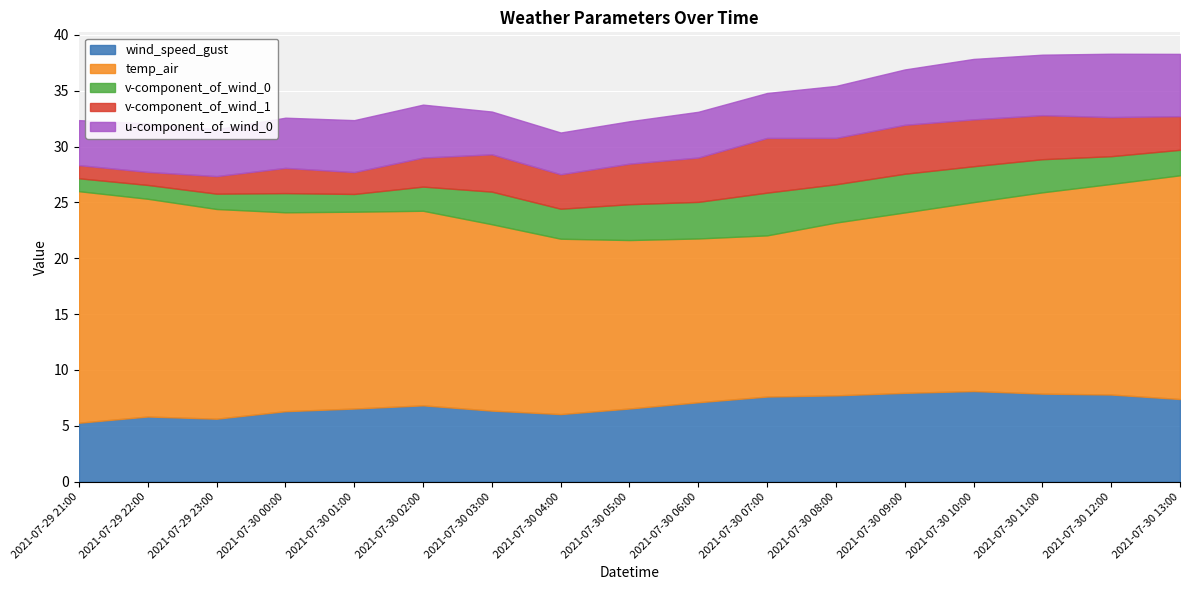

True or false: temp_air and u-component_of_wind_0 cross at least once.

False